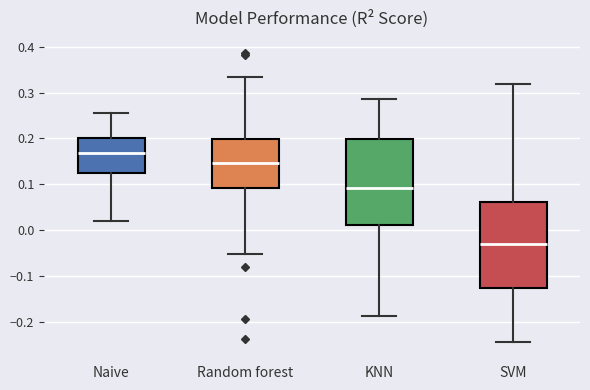

Reading left to right, transcribe this box plot: for each box, give where its median line is, the range the box spans, and where its two whiskers end, as read against the y-axis. The values are not printed on the chart, so give them approximately, as read against the axis.

Naive: median 0.17, box 0.12 to 0.20, whiskers 0.02 to 0.25
Random forest: median 0.15, box 0.09 to 0.20, whiskers -0.05 to 0.33
KNN: median 0.09, box 0.01 to 0.20, whiskers -0.19 to 0.29
SVM: median -0.03, box -0.13 to 0.06, whiskers -0.24 to 0.32